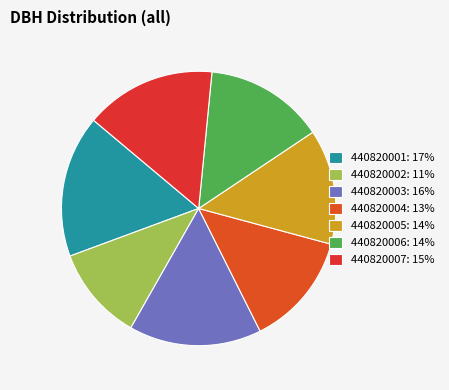

Is there a majority slice in this chart?

No